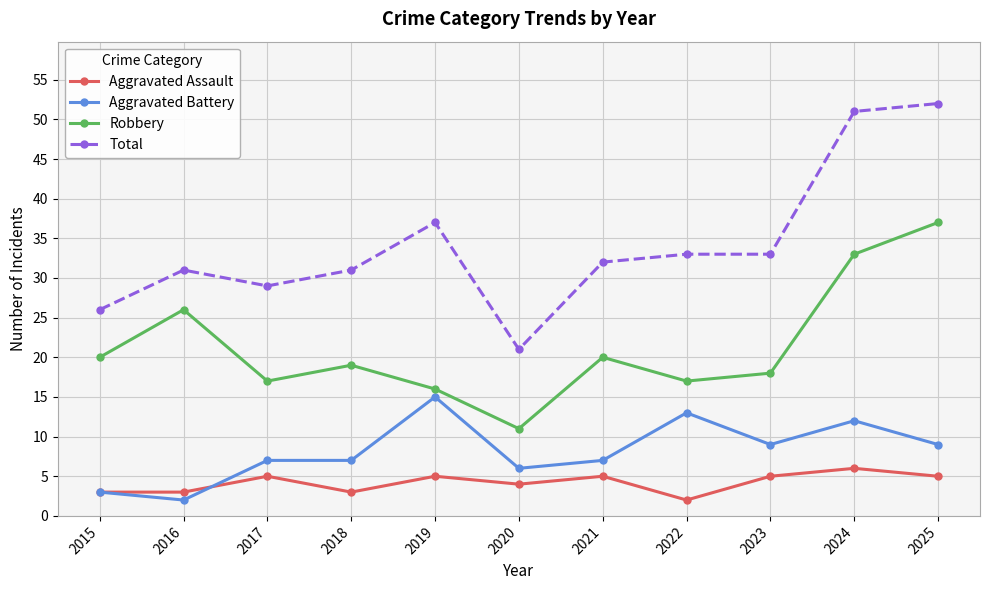

What is the minimum value shown in the chart?

2